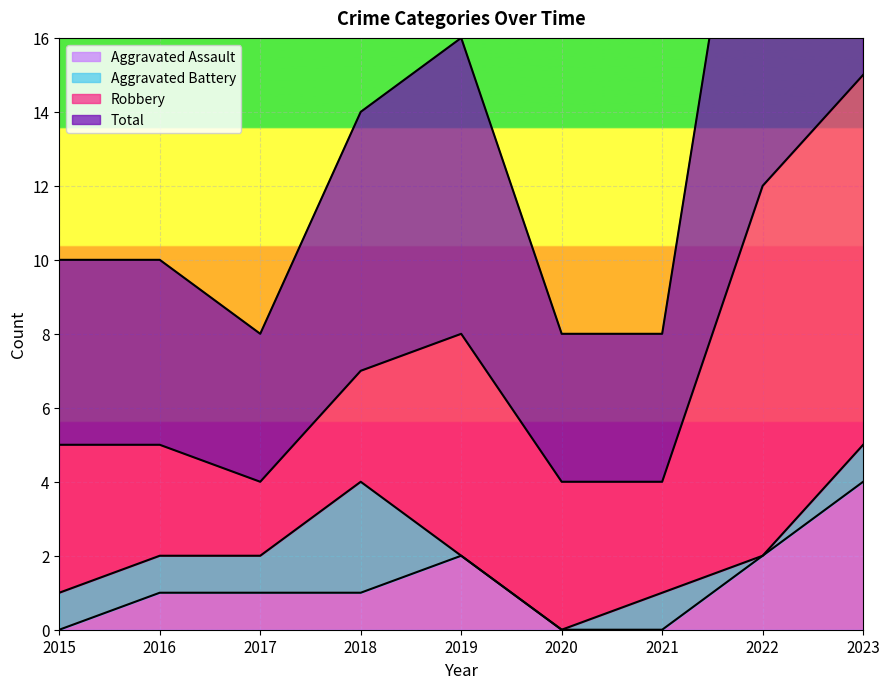

Where is the first local maximum for Total?

2019